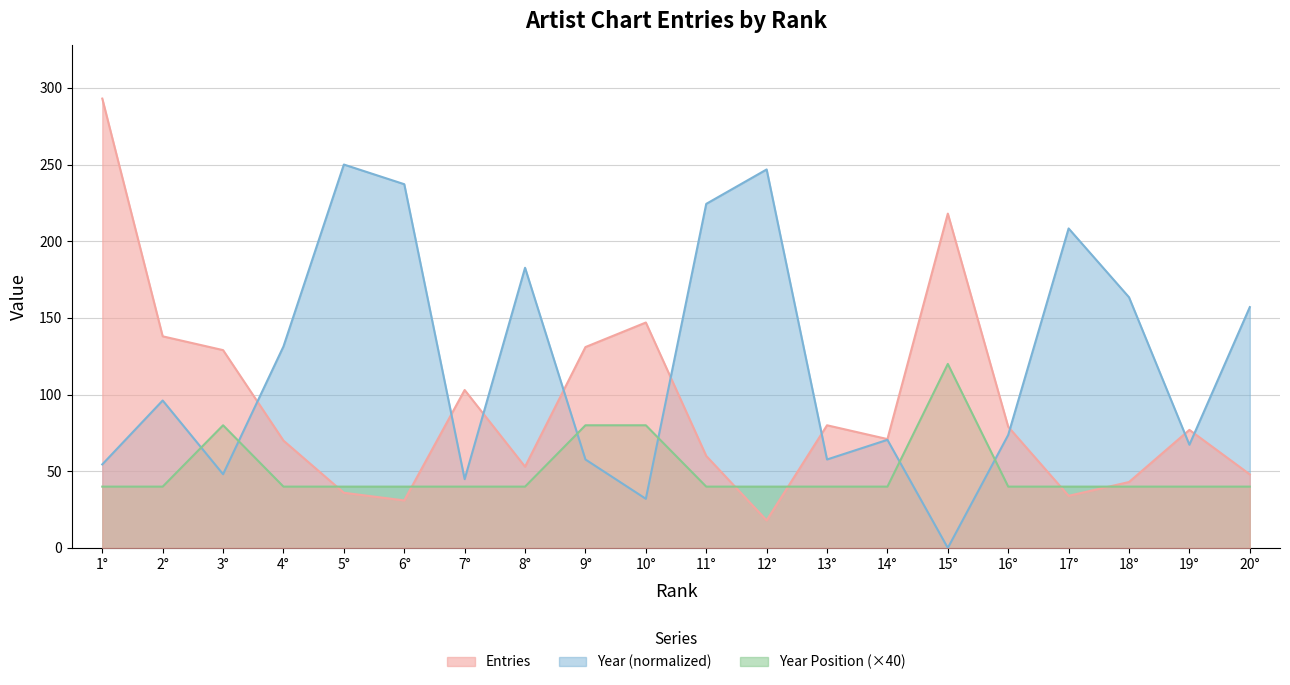

What is the difference between the highest and lowest values at 11°?

184.4